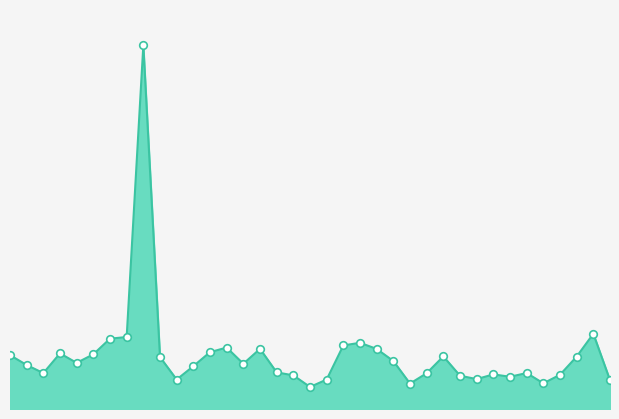

Is this an area chart (filled region under the line)?

Yes